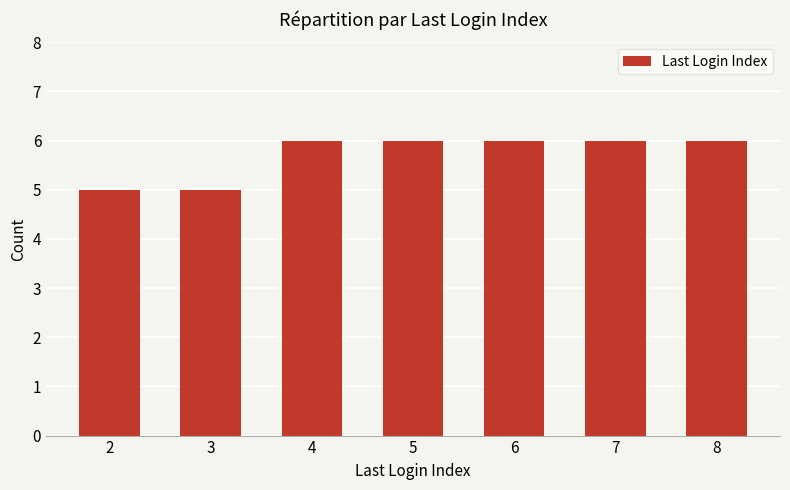

The chart shows a value of 2 at 8. True or false?

False